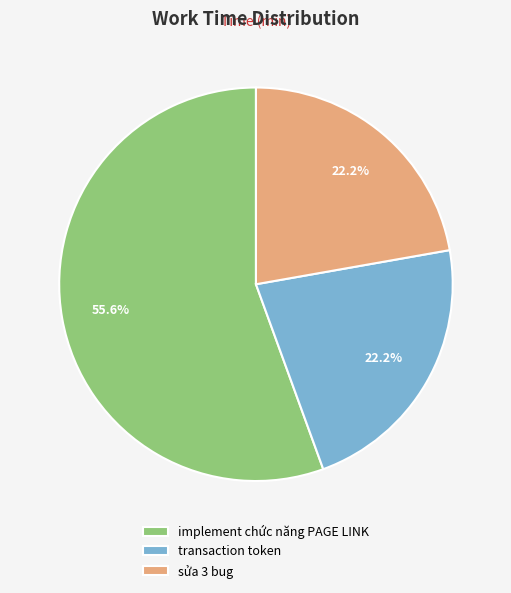

What percentage is the transaction token slice, to the nearest percent?

22%